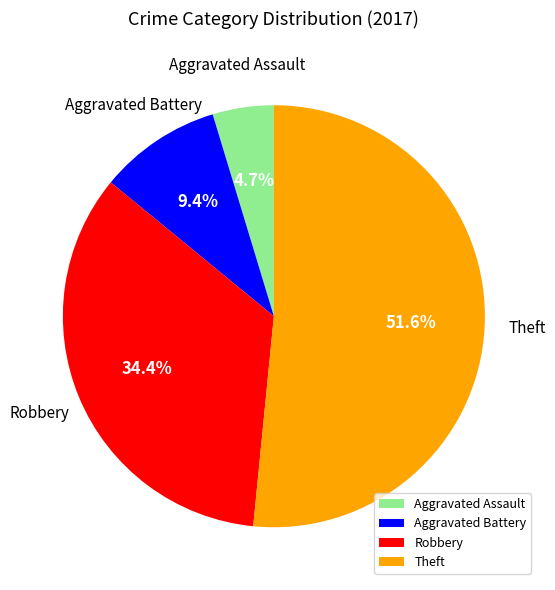

To the nearest percent, what is the average slice percentage?

25%